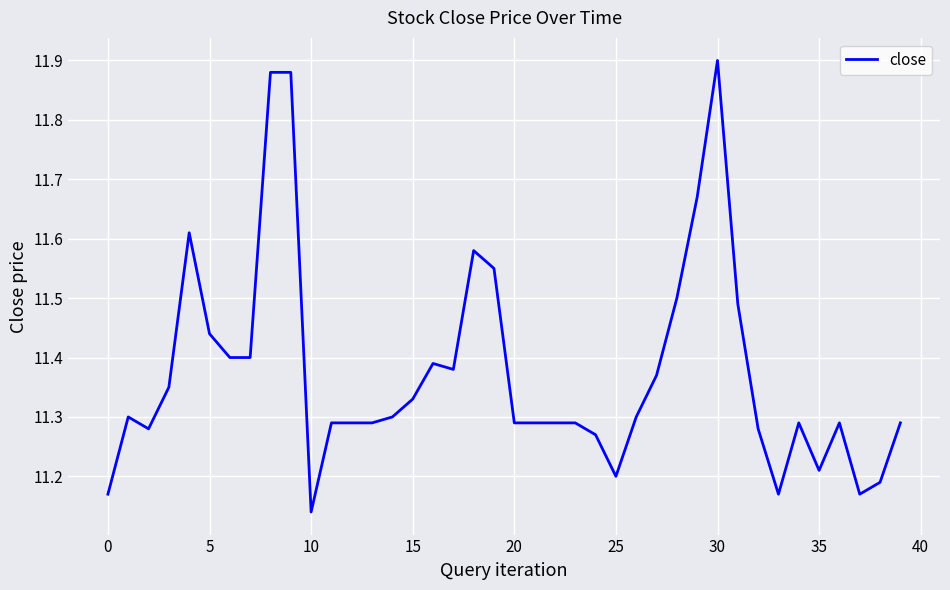

Does the chart have visible grid lines?

Yes